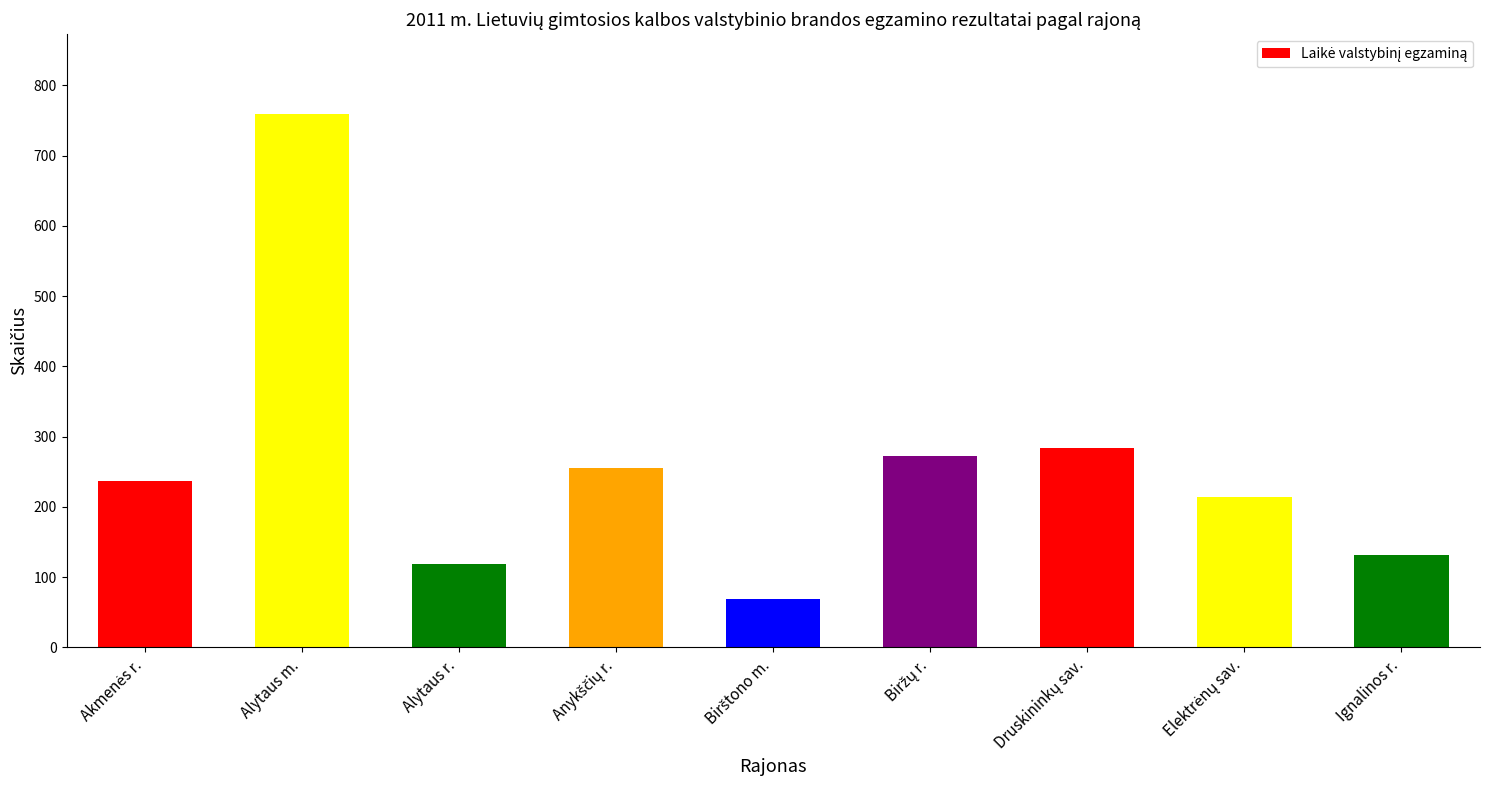

What is the maximum value shown in the chart?

759